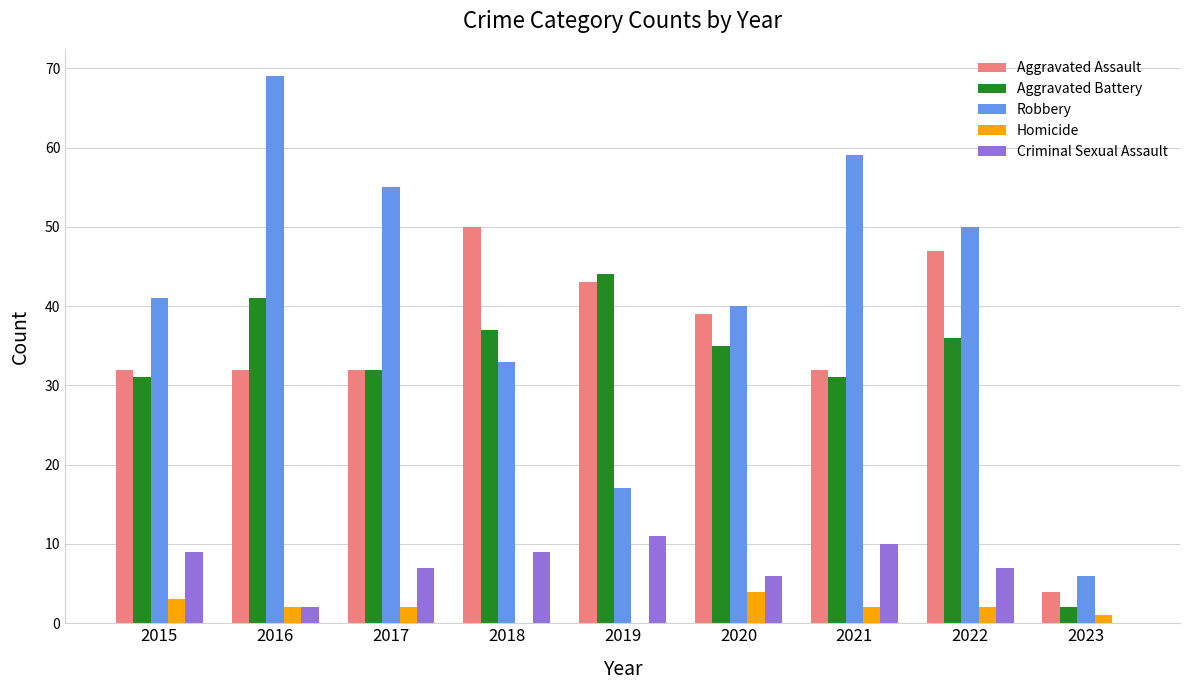

Reading left to right, extract all data points from this chart.

Aggravated Assault: 32	32	32	50	43	39	32	47	4
Aggravated Battery: 31	41	32	37	44	35	31	36	2
Robbery: 41	69	55	33	17	40	59	50	6
Homicide: 3	2	2	0	0	4	2	2	1
Criminal Sexual Assault: 9	2	7	9	11	6	10	7	0